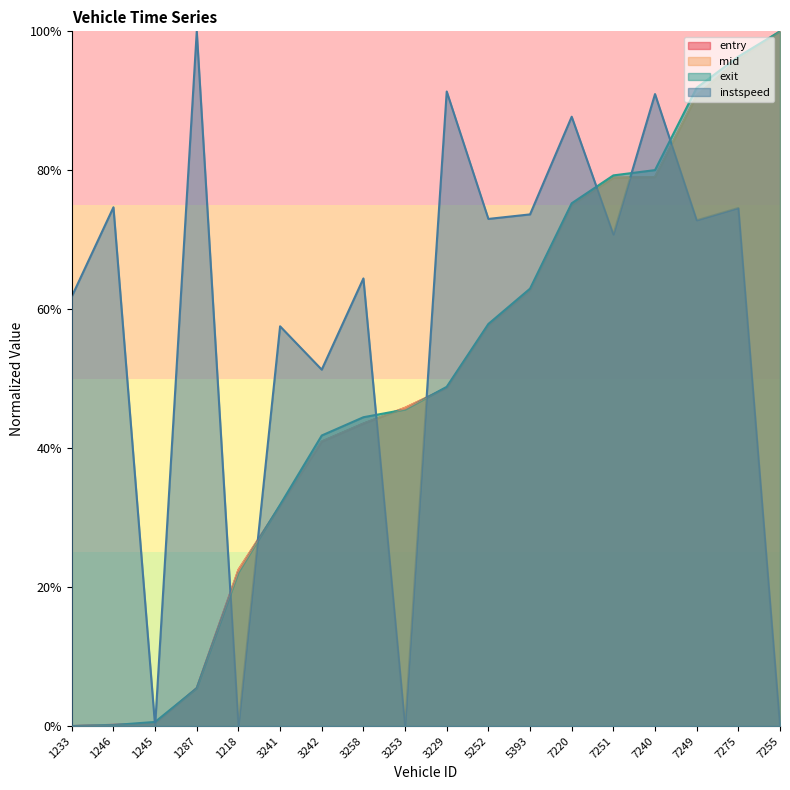

Which category has the highest value in the instspeed series?

1287